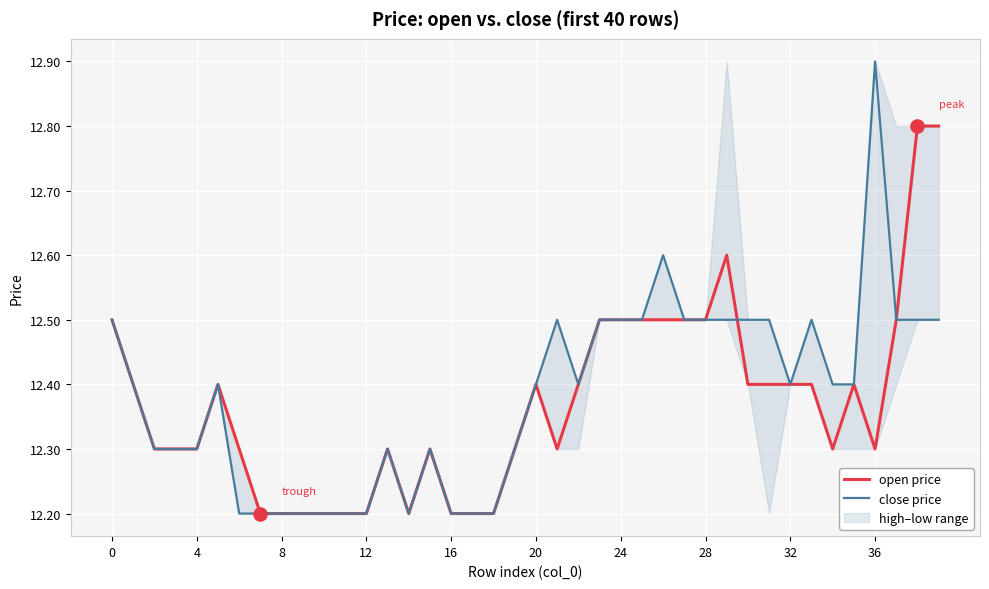

At how many categories does at least one series exceed 12?

40